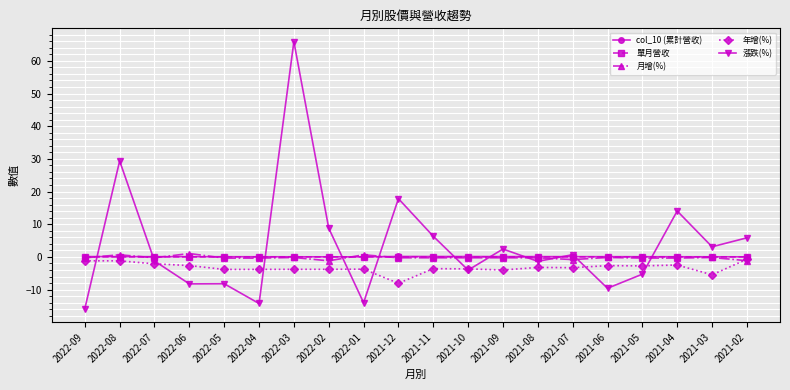

Which category has the highest value across all series?

2022-03